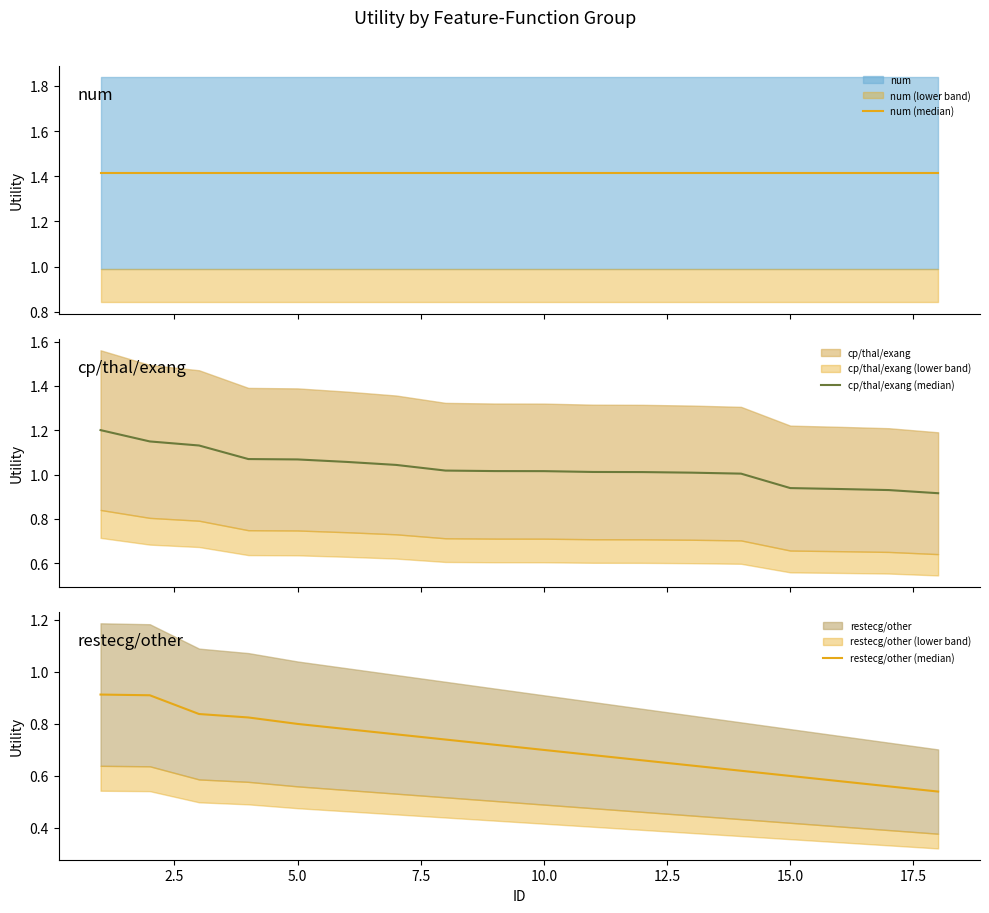

Does the chart display data point markers on the line(s)?

No